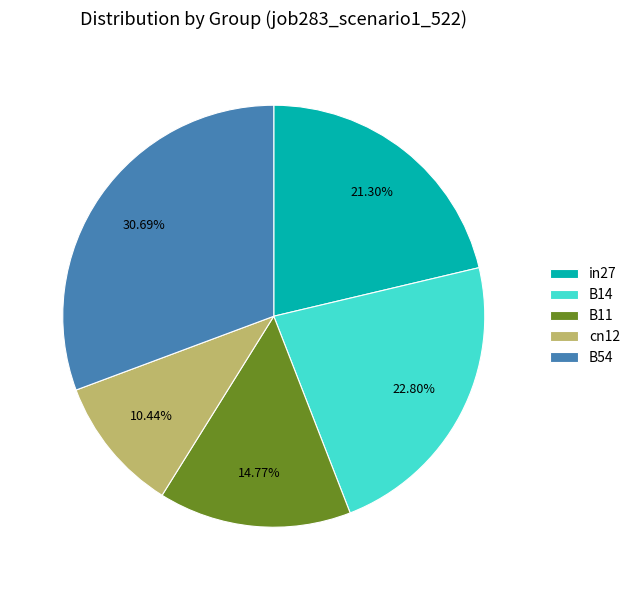

What percentage is the B54 slice, to the nearest percent?

31%